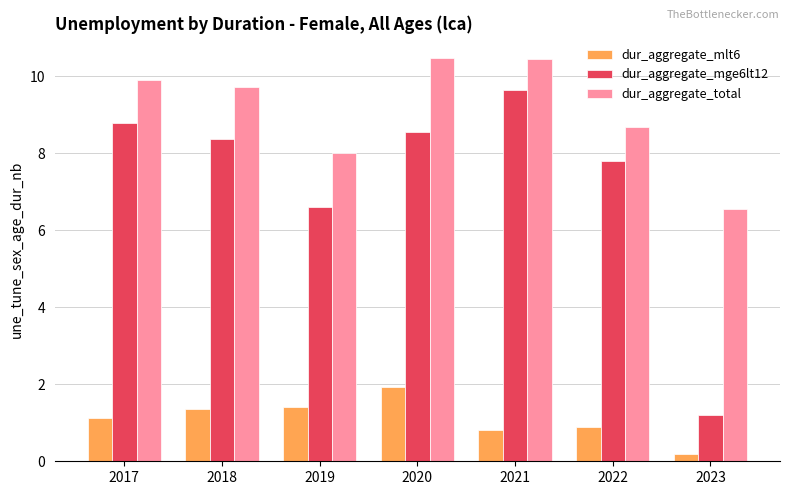

Which category has the highest value in the dur_aggregate_mlt6 series?

2020